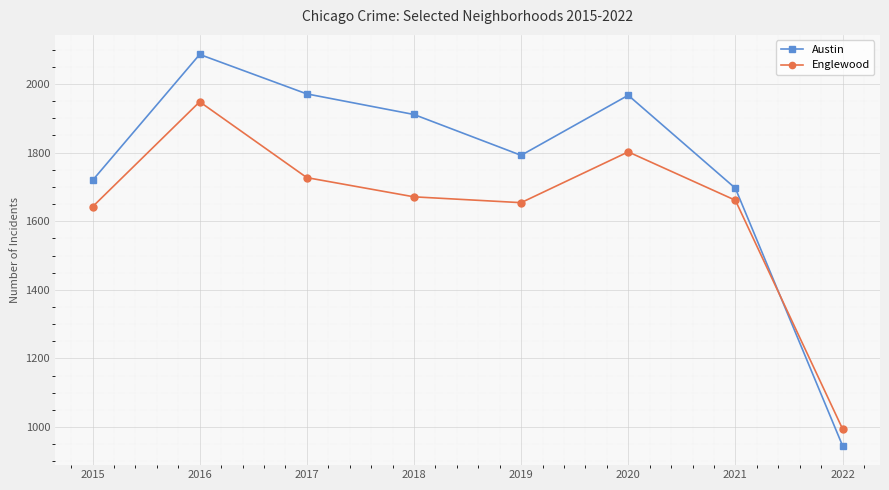

Which series has the largest range (max minus min)?

Austin